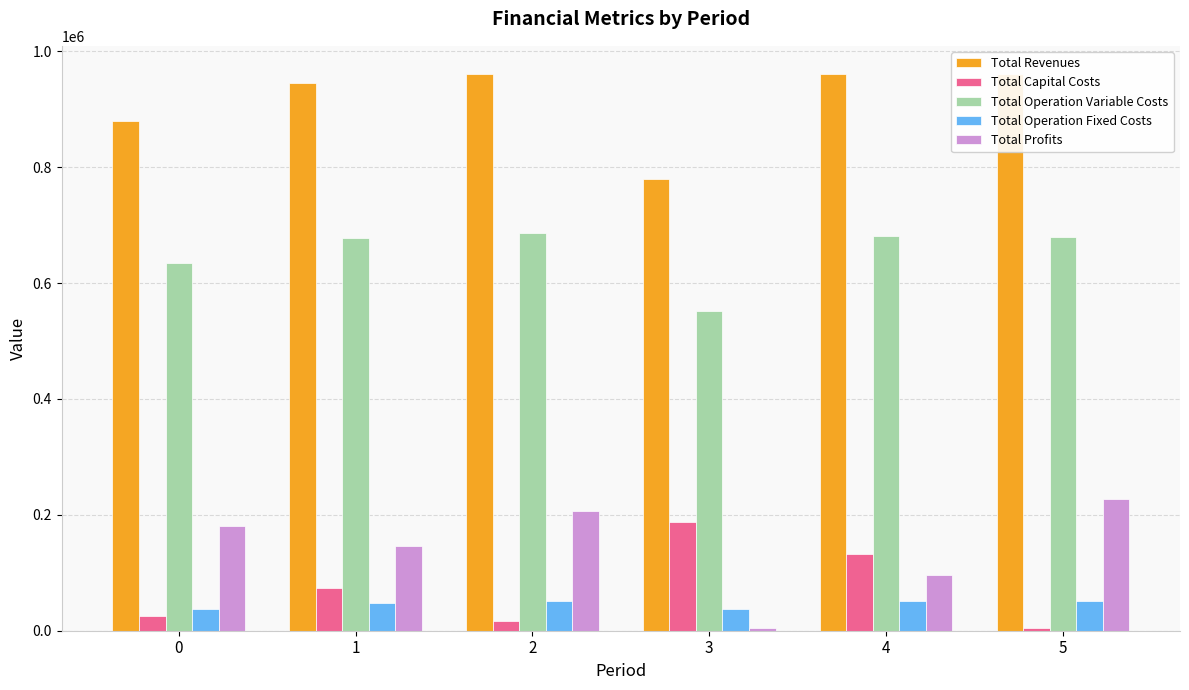

At 4, list the series in order from largest to smallest.

Total Revenues, Total Operation Variable Costs, Total Capital Costs, Total Profits, Total Operation Fixed Costs